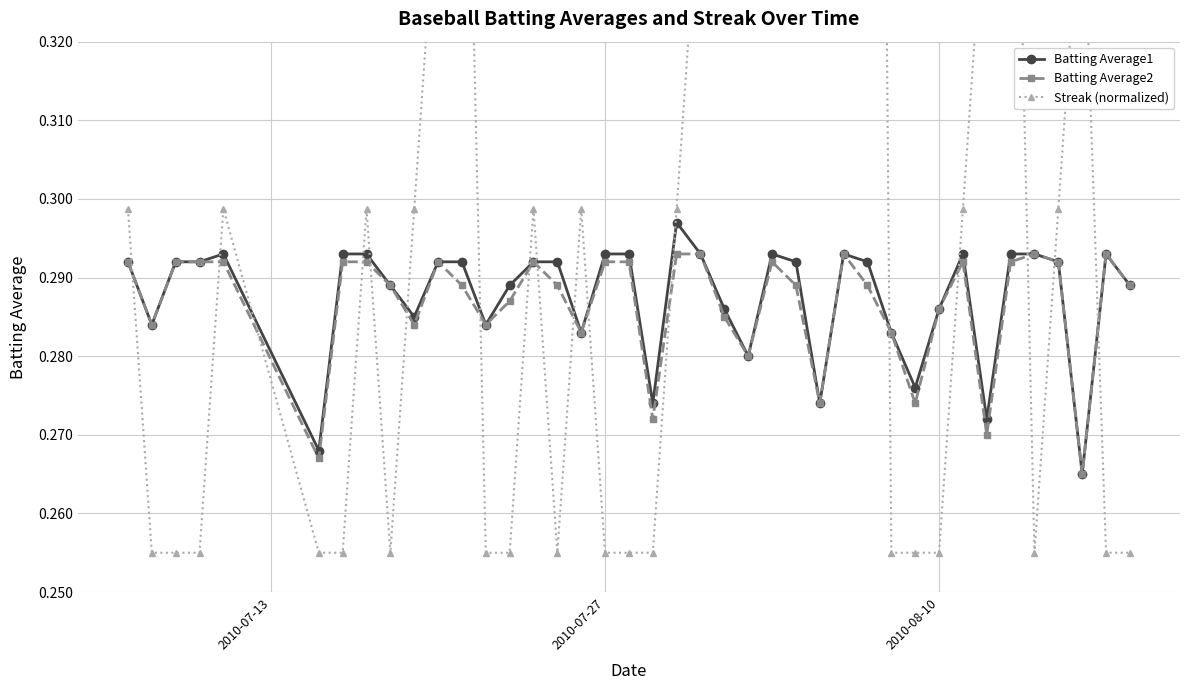

How many Batting Average2 values are between 0 and 1?

40